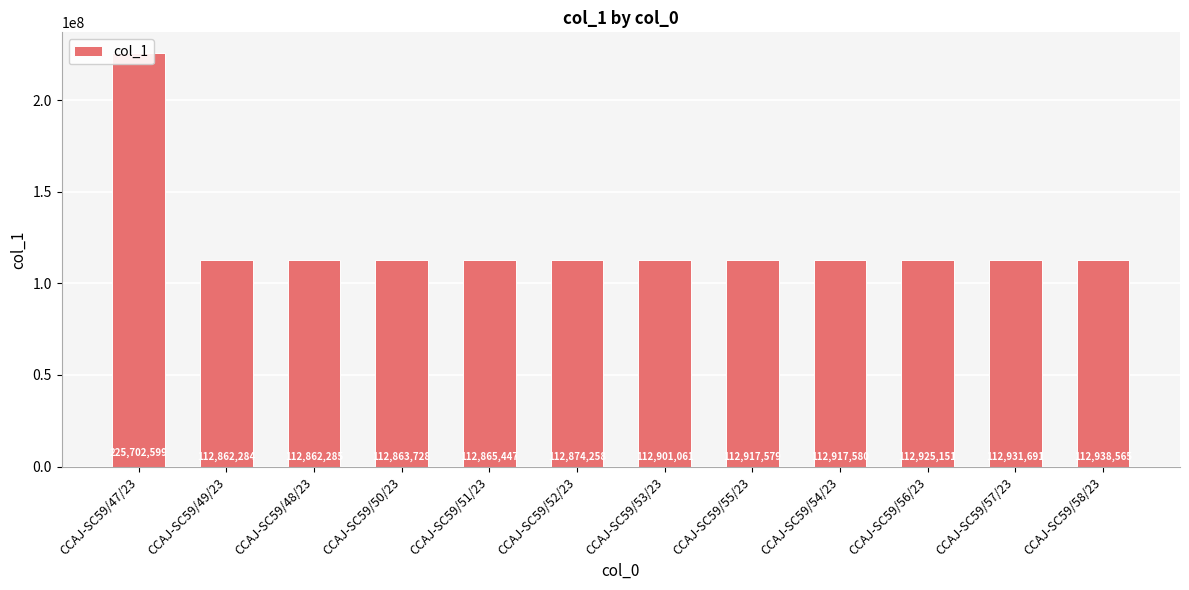

What is the sum of the values at CCAJ-SC59/54/23 and CCAJ-SC59/53/23?

225818641